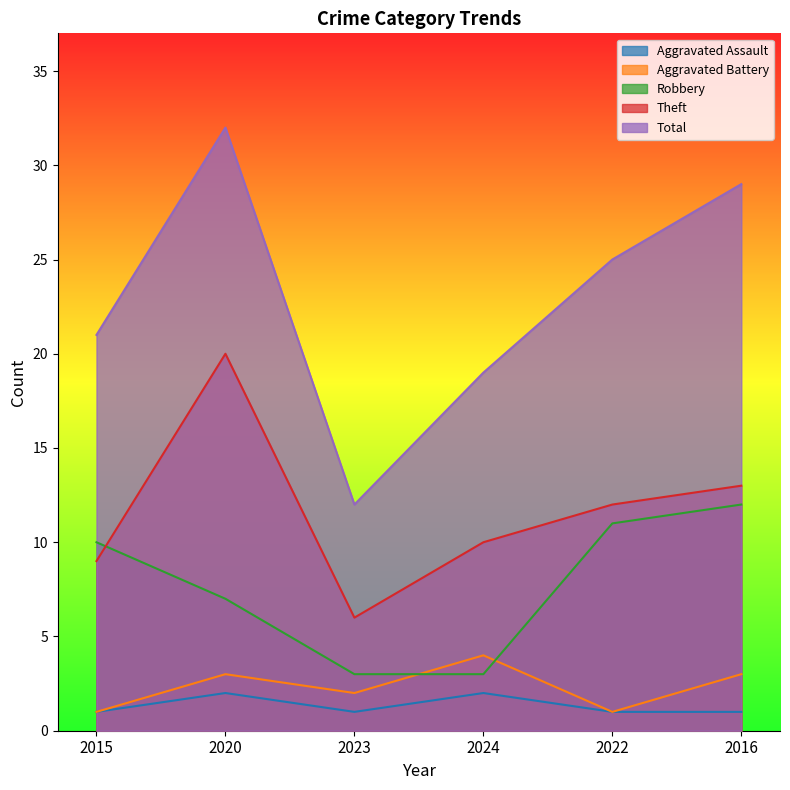

What is the sum of the Robbery values at 2016 and 2024?

15